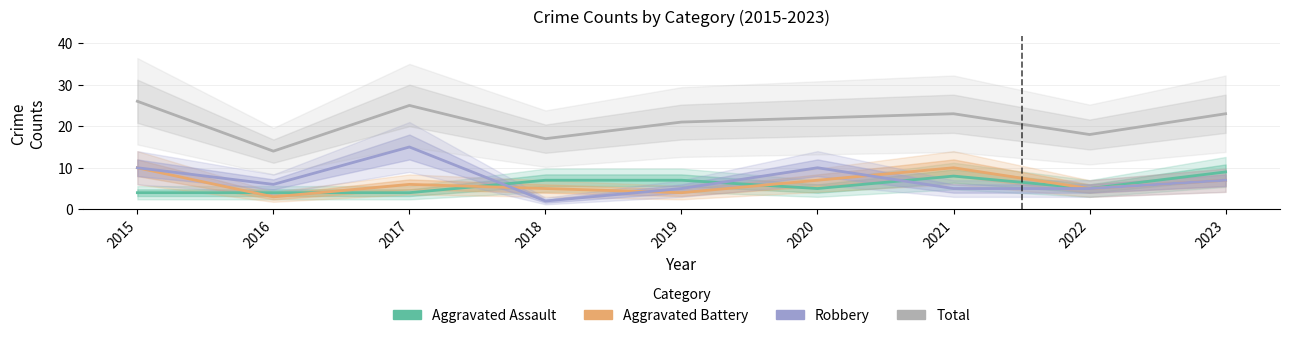

Where is Total nearest to the value 20?

2019